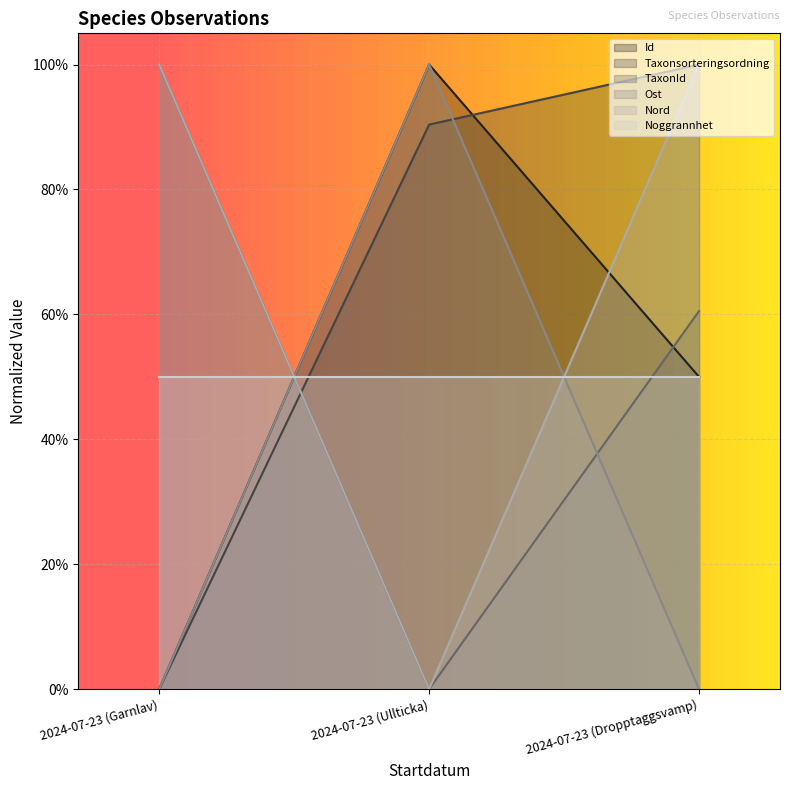

Read the Nord value at 2024-07-23 (Garnlav).

1.0